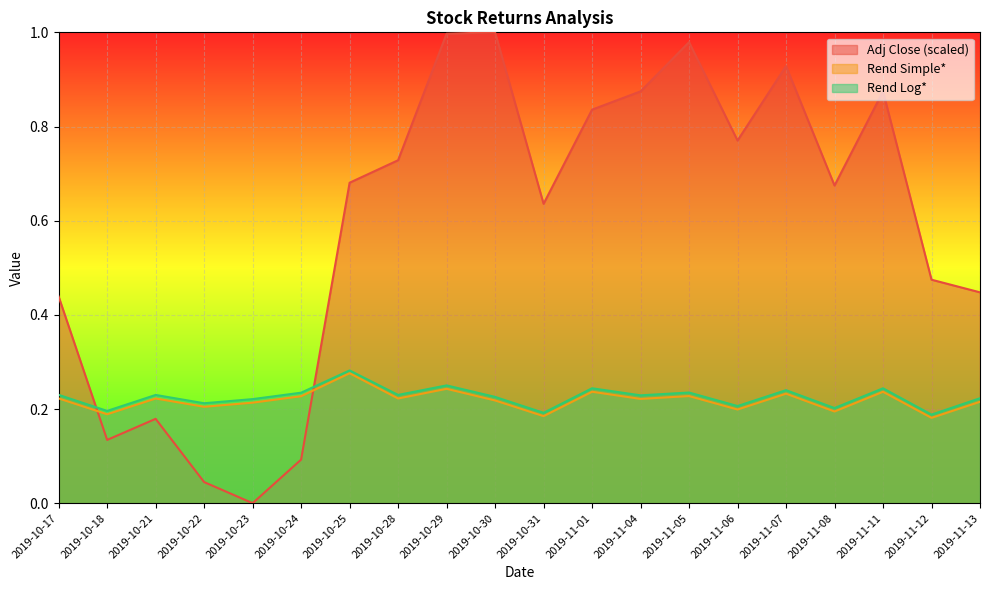

True or false: Rend Simple* and Rend Log* cross at least once.

False